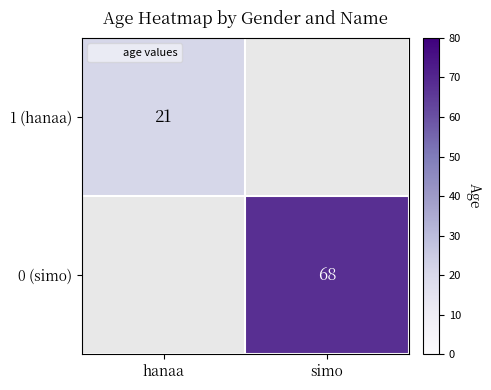

At which category does the chart reach its peak across all series?

simo